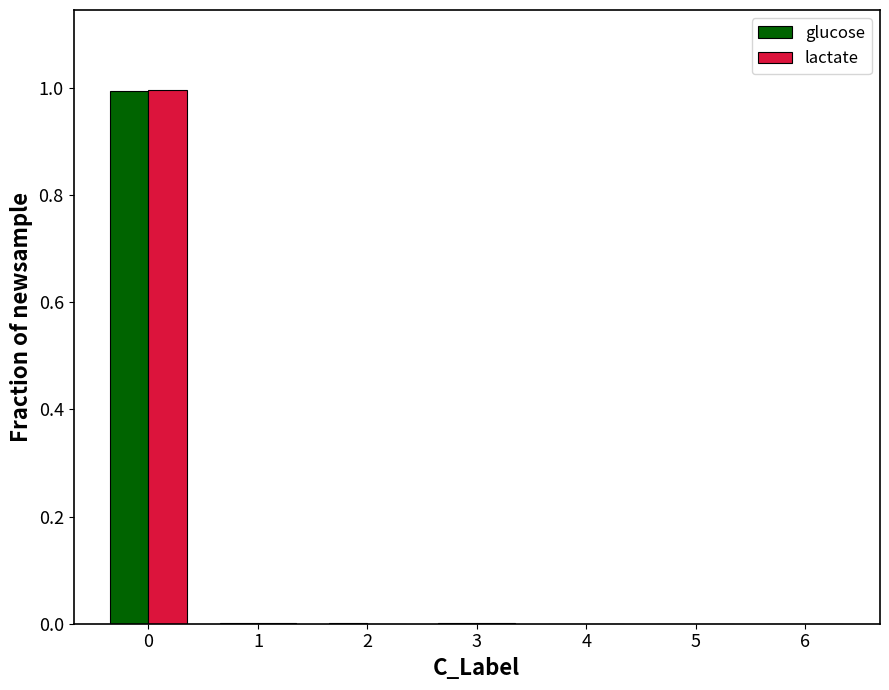

Reading left to right, extract all data points from this chart.

glucose: 1.0	0.0	0.0	0.0	0.0	0.0	0.0
lactate: 1.0	0.0	0.0	0.0	0.0	0.0	0.0